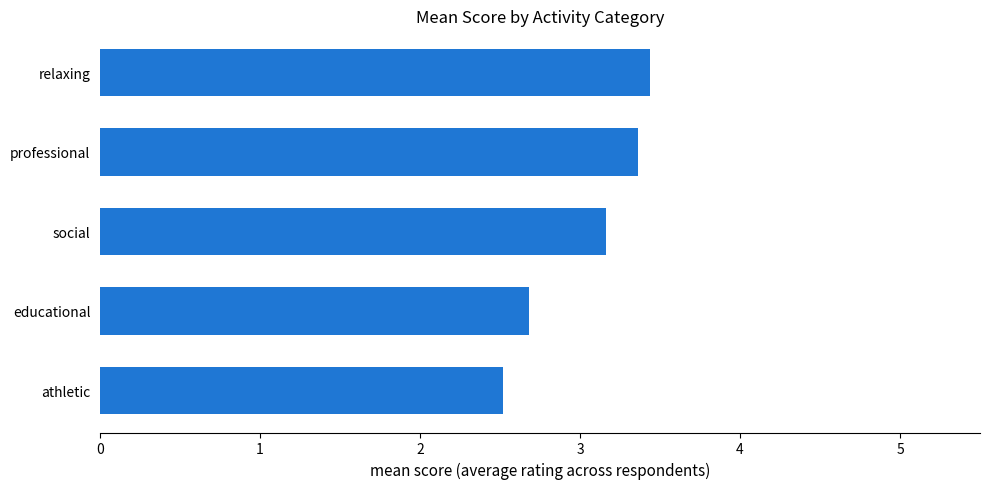

Approximately how many times larger is the value at educational compared to athletic?

1.1